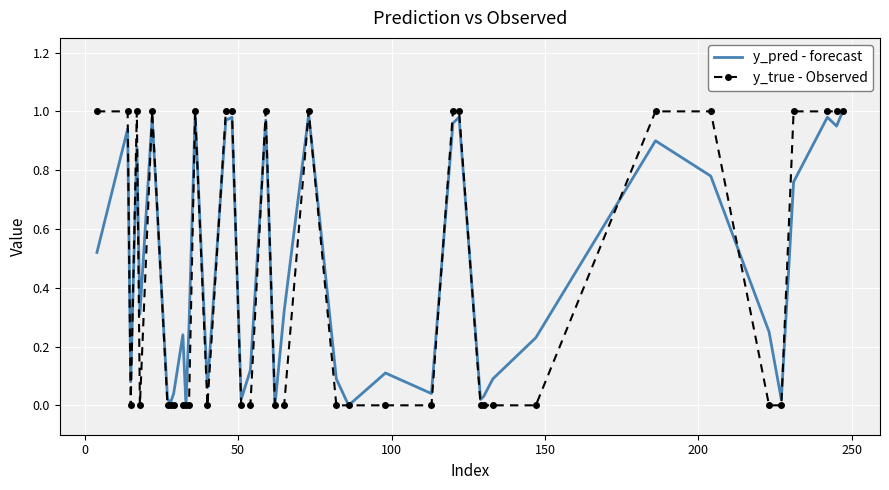

What are all the series names shown in the legend?

y_pred - forecast, y_true - Observed